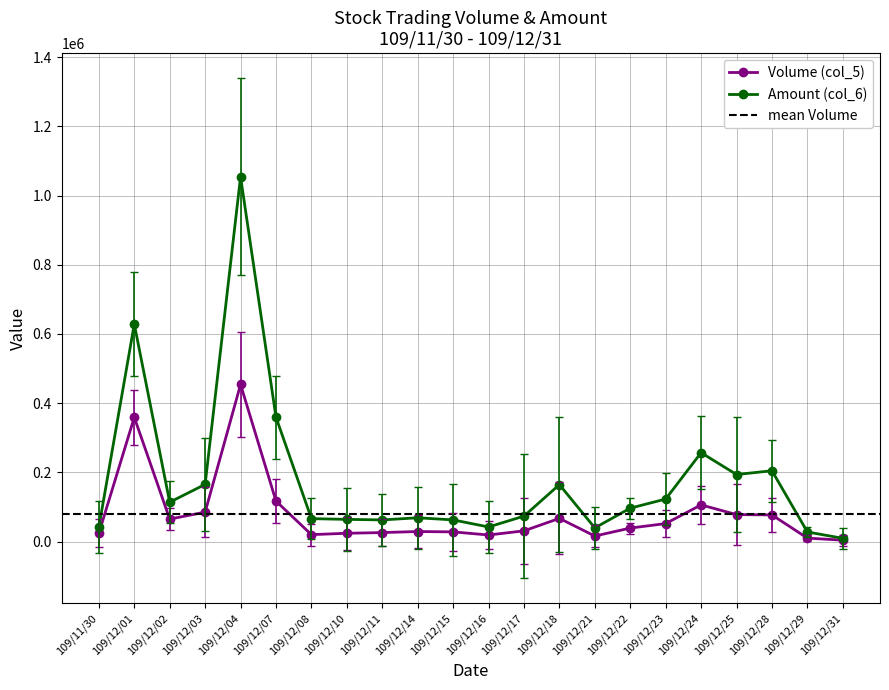

Which series has the largest range (max minus min)?

Amount (col_6)